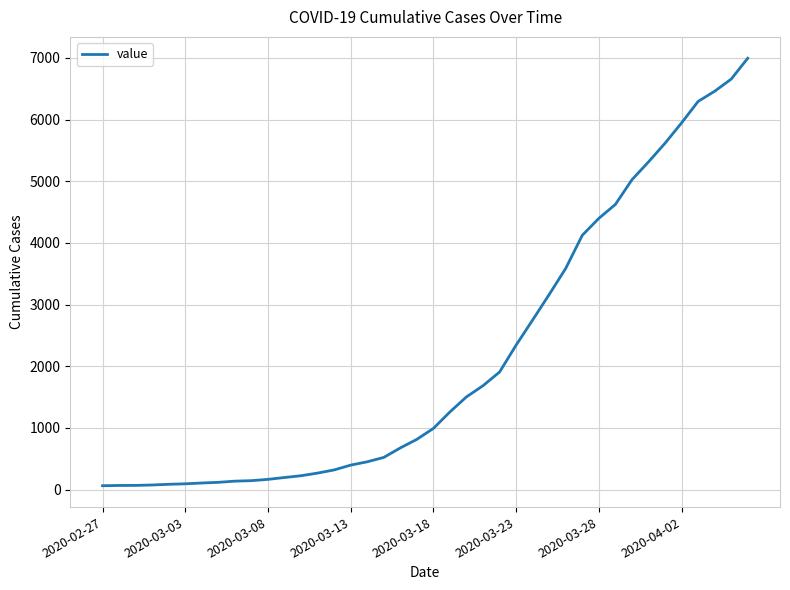

What is the difference between the maximum and minimum values?

6931